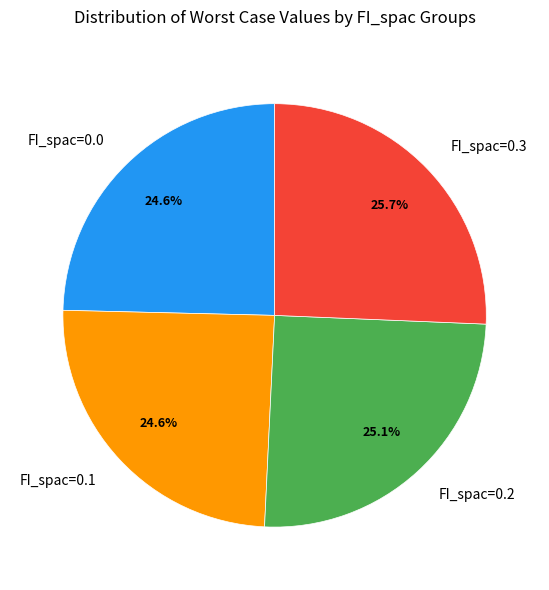

Is there any slice that represents more than half of the pie?

No